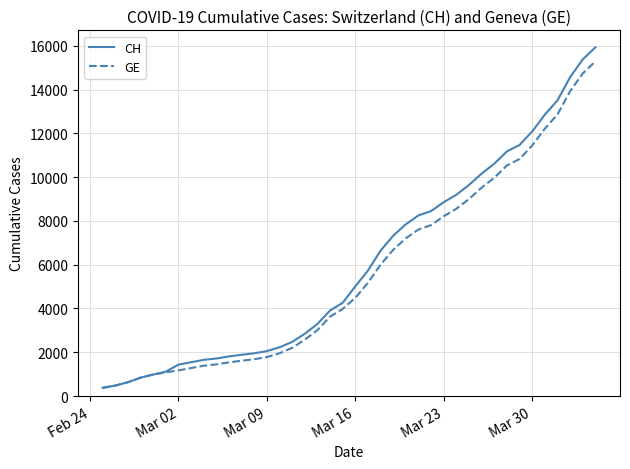

What is the difference between the maximum and minimum values in the GE series?

14909